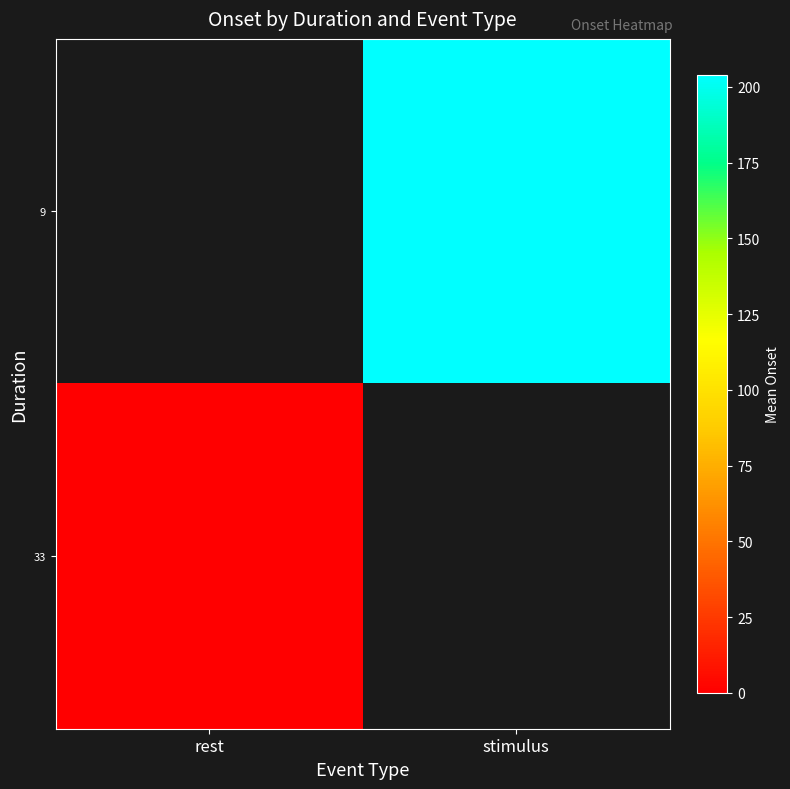

At which category does the chart reach its peak across all series?

stimulus